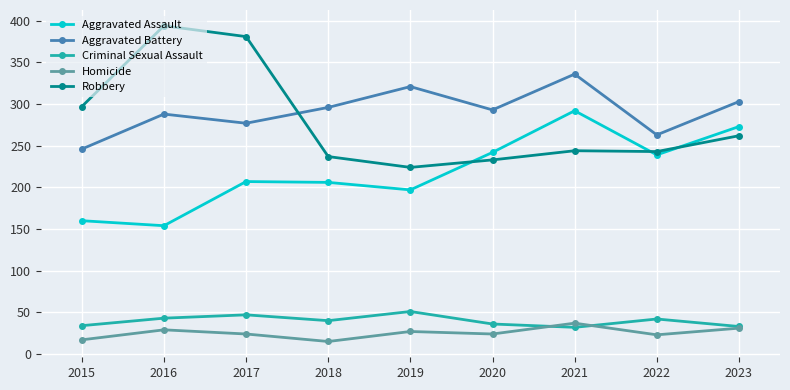

Which series has the largest range (max minus min)?

Robbery